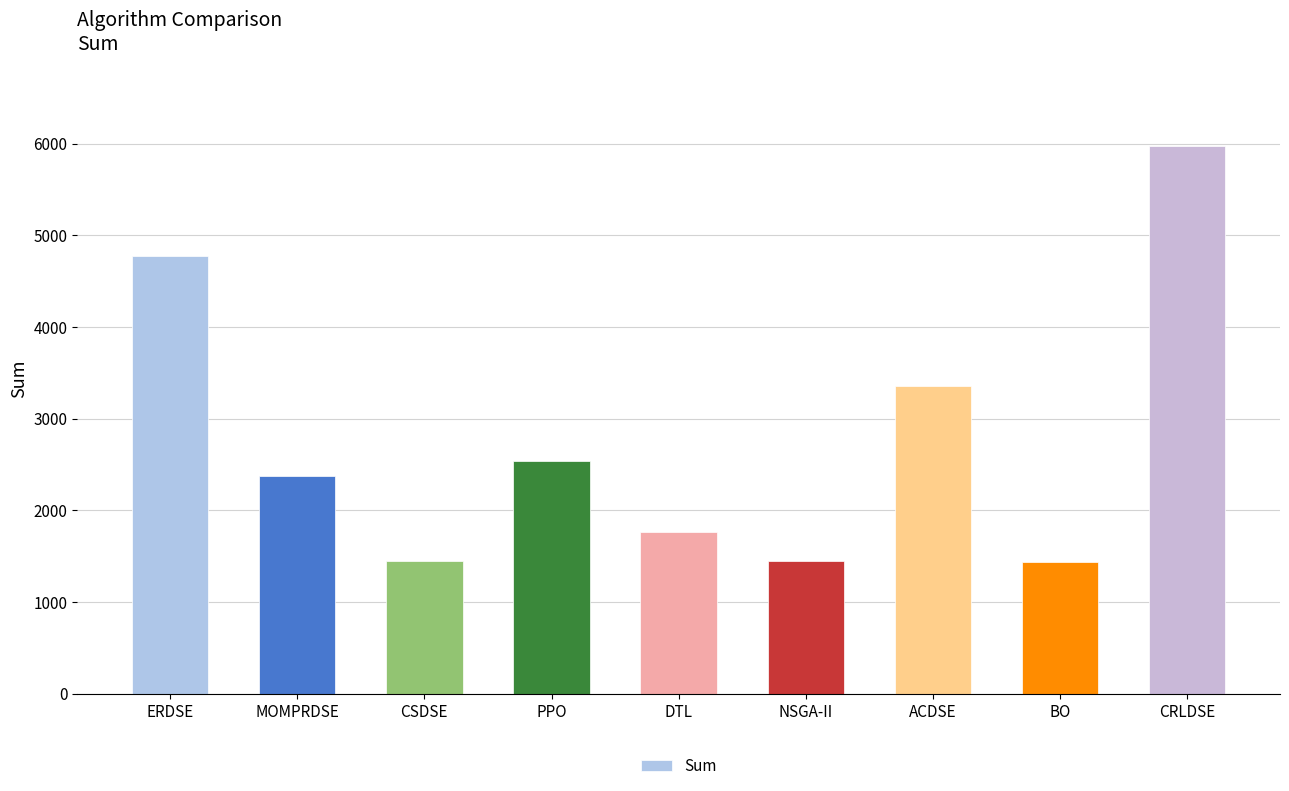

What is the difference between the maximum and minimum values?

4531.5